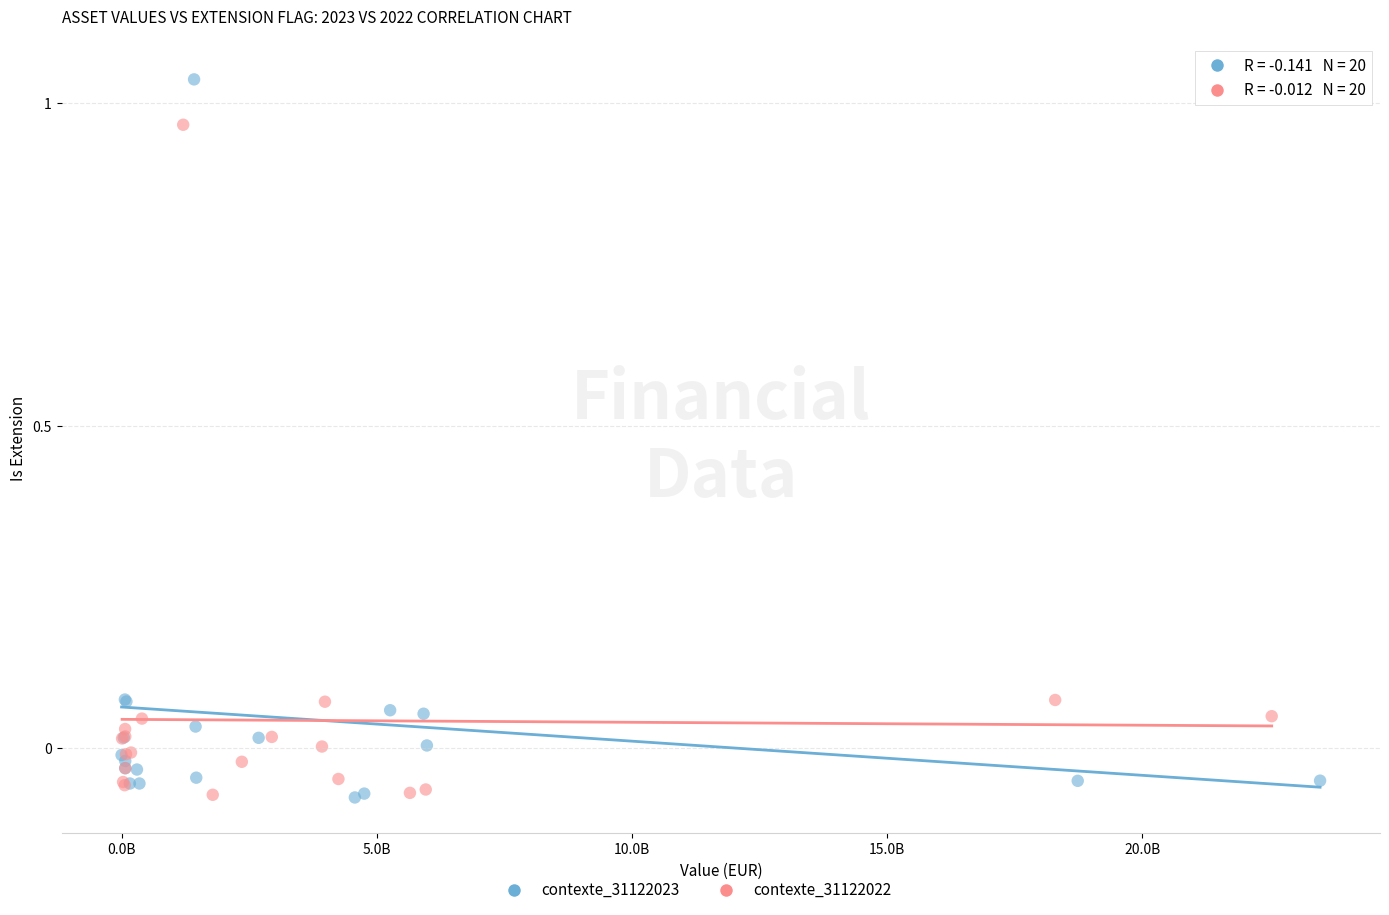

Which series has the largest Y range (max minus min)?

contexte_31122023